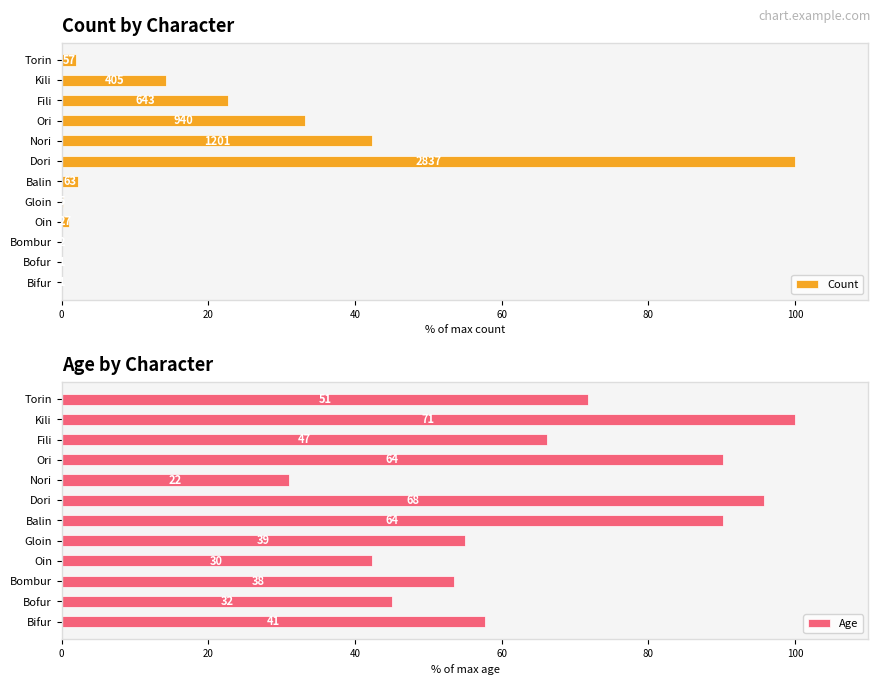

The value of Age at Fili is 43.8. True or false?

False